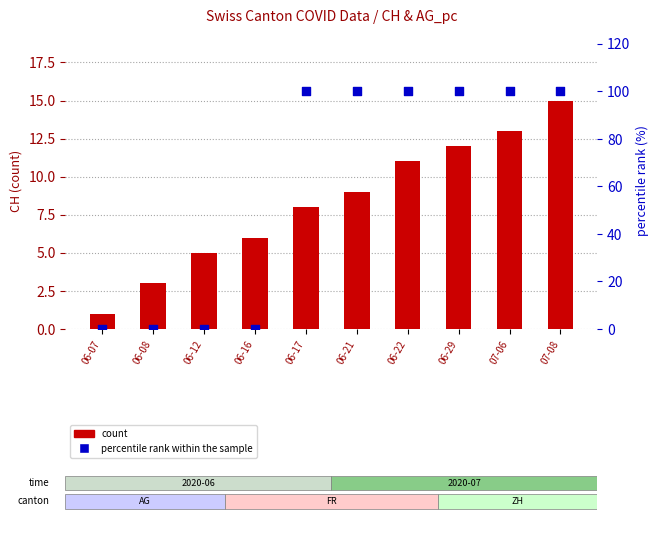

Is the value of percentile rank within the sample at 06-08 greater than the value of count at 06-12?

No